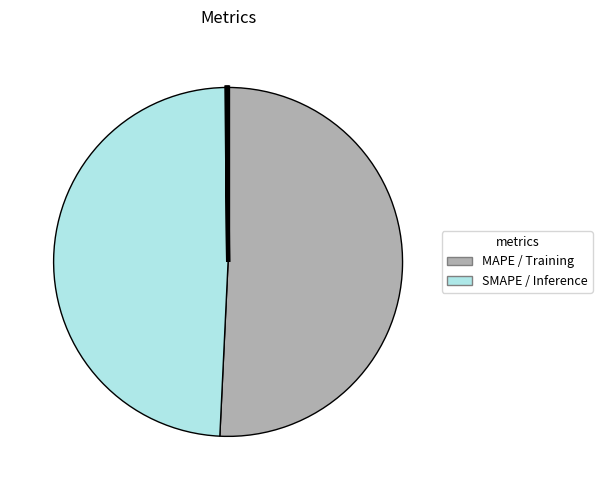

To the nearest percent, what is the difference between the largest and smallest slice percentages?

51%